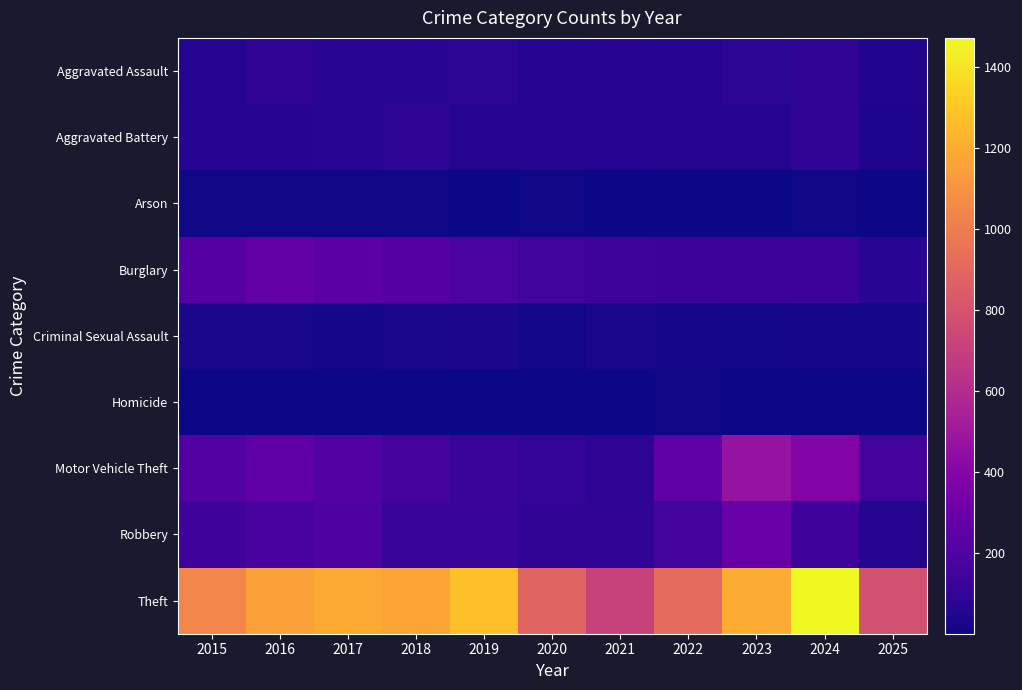

How many series are shown in this chart?

9